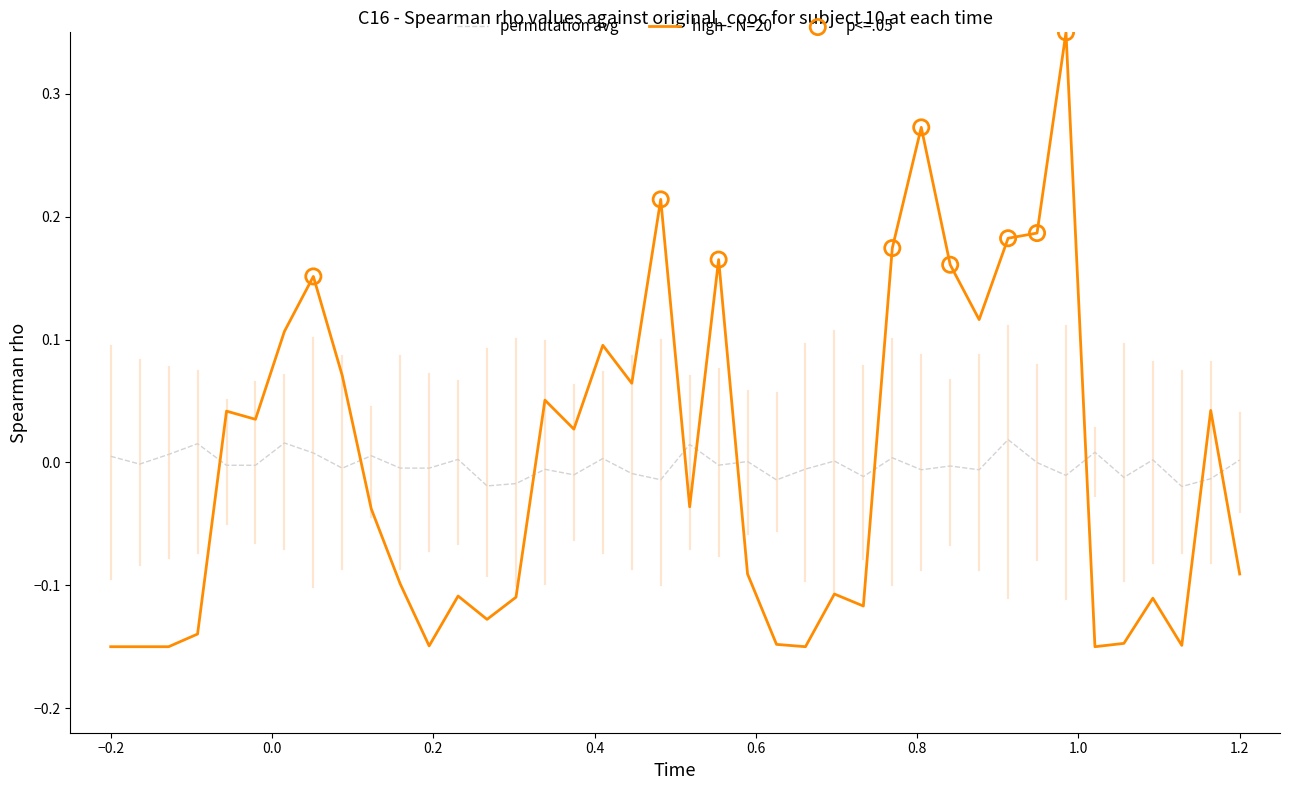

Which series has the widest spread of values?

high - N=20